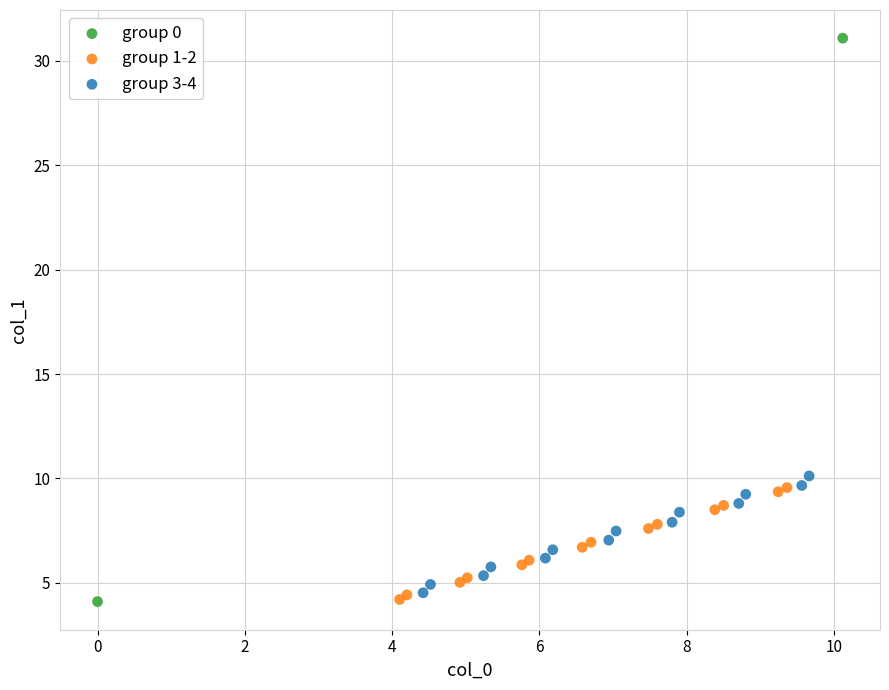

What are all the series names shown in the legend?

group 0, group 1-2, group 3-4